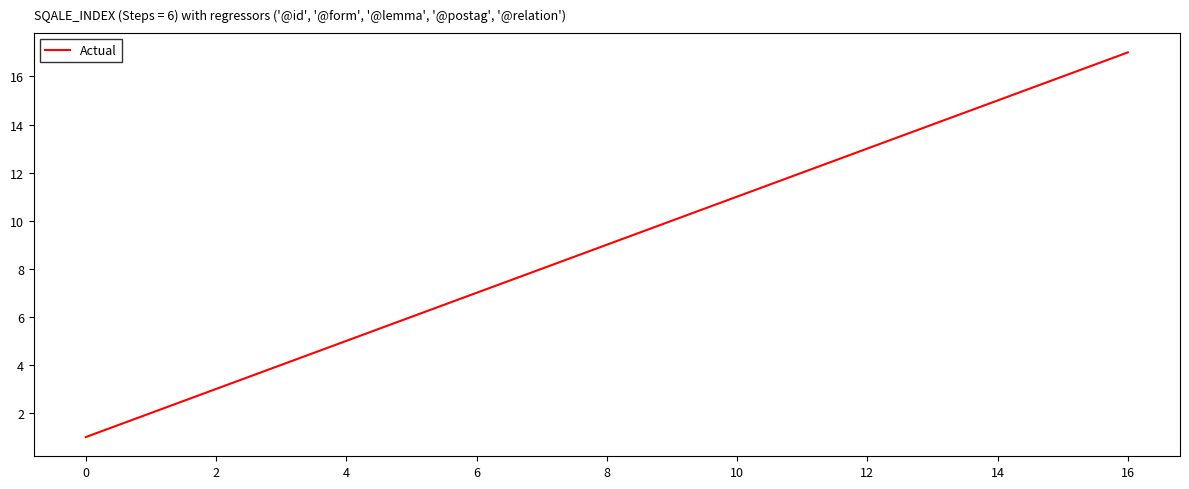

What is the difference between the maximum and minimum values?

16